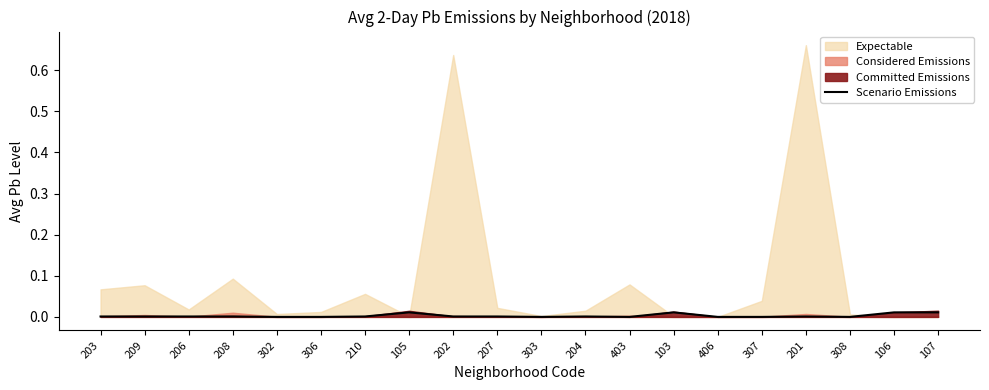

The chart shows a value of 0.0 at 107. True or false?

True